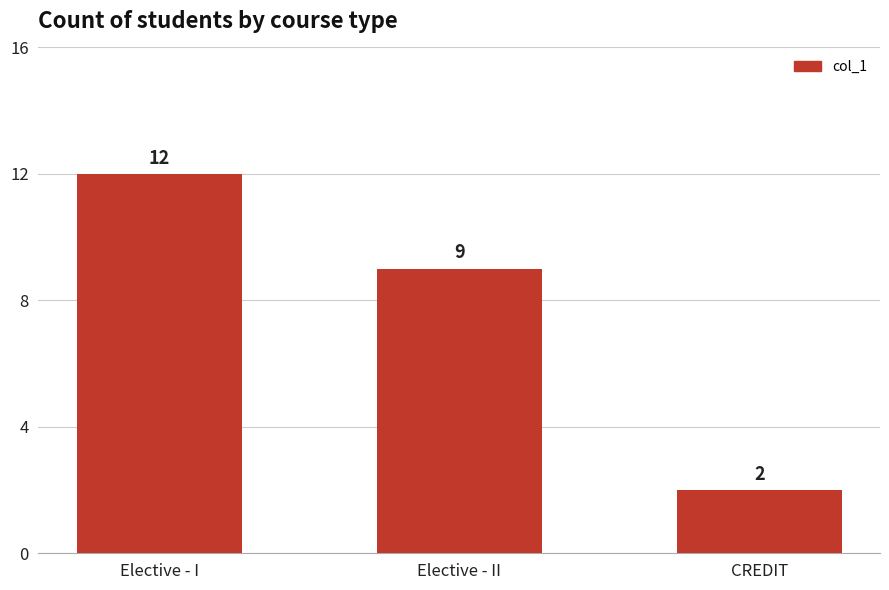

Which has a higher value, Elective - I or CREDIT?

Elective - I